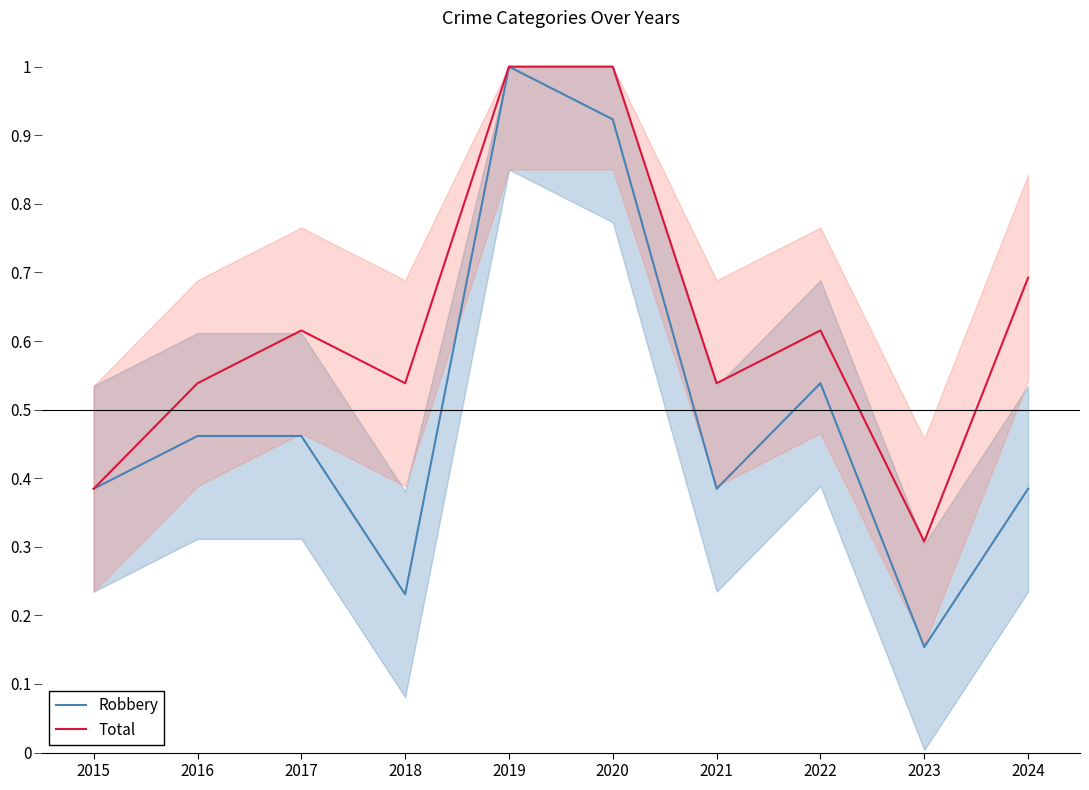

What is the average value of the Robbery series?

0.5